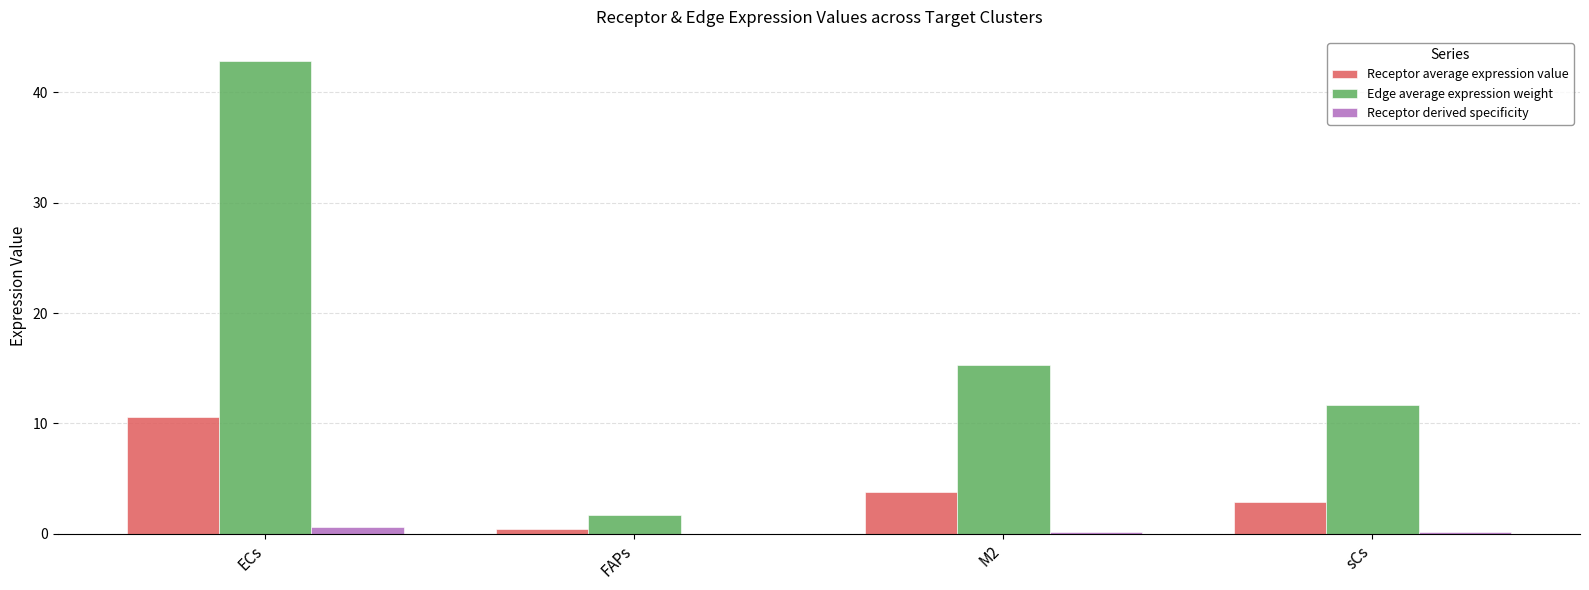

Which series has the largest range (max minus min)?

Edge average expression weight